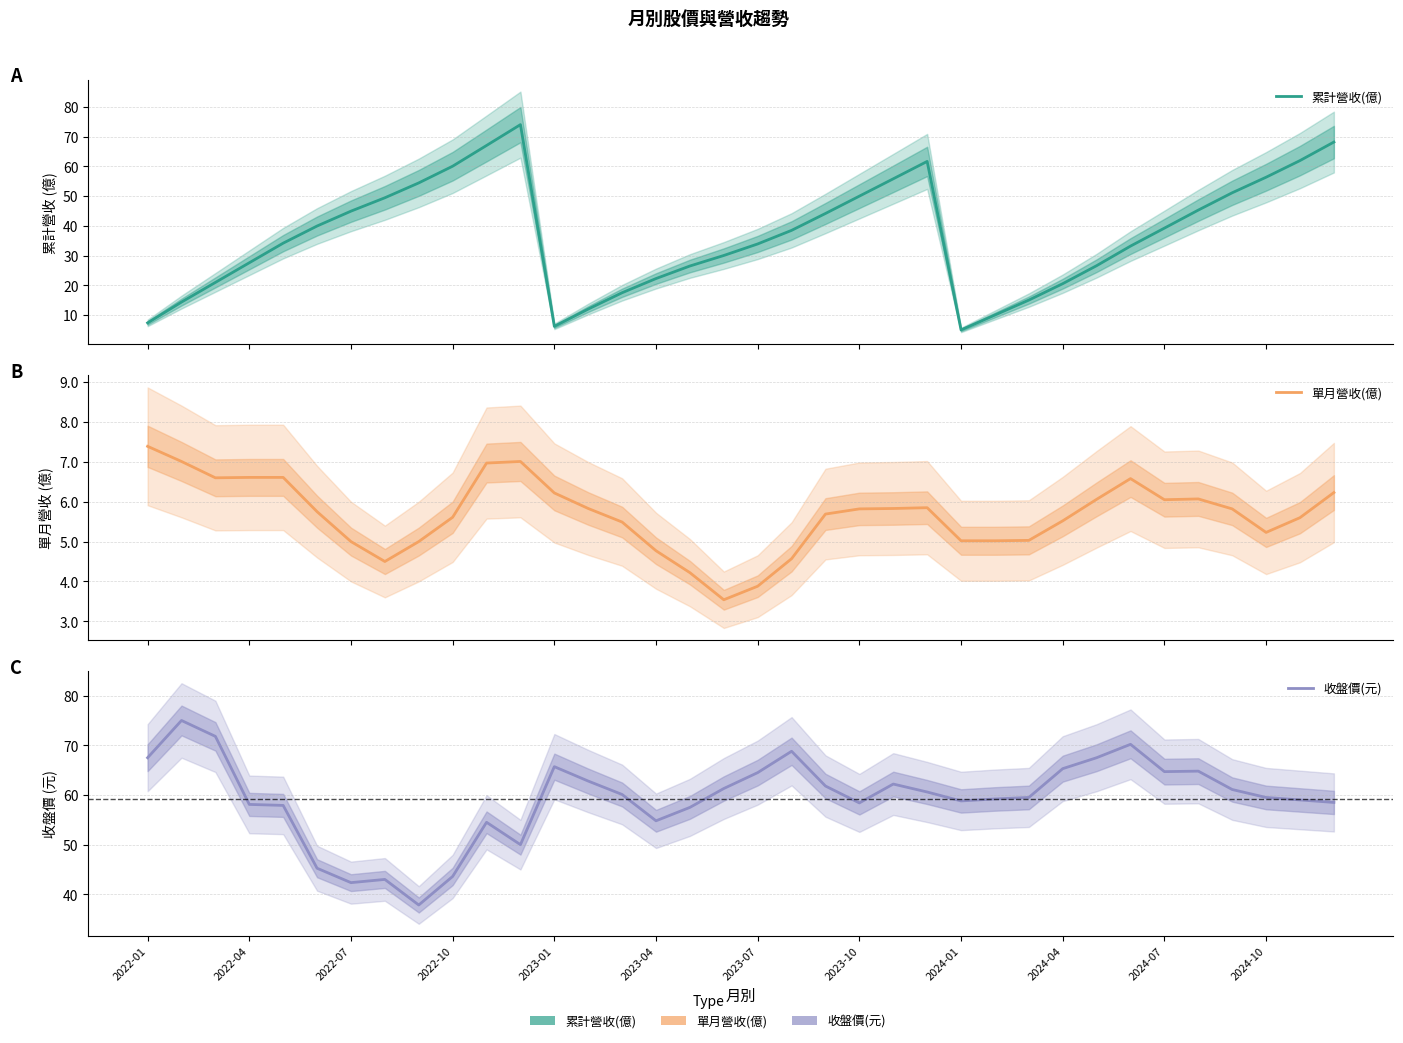

Is it true that 收盤價(元) equals 67.5 at 28?

True